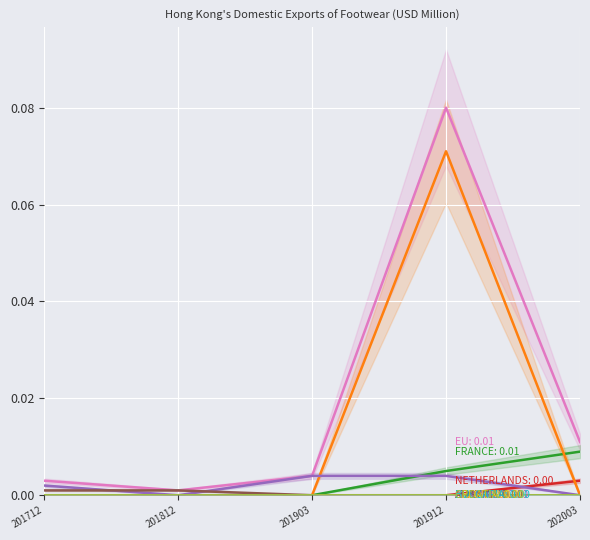

What is the difference between the maximum and second lowest values in the 201912 series?

0.1